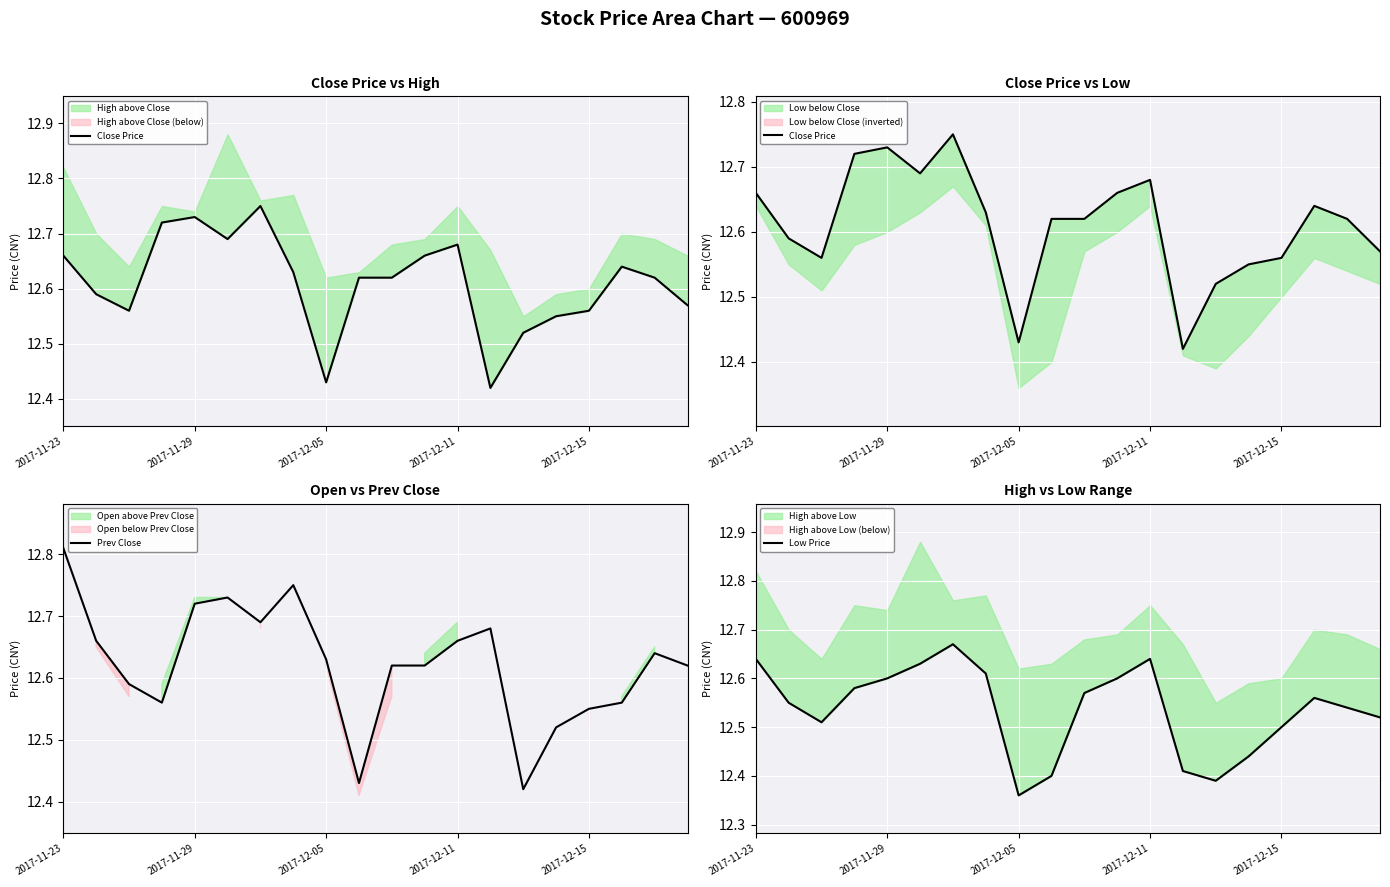

Which series has the largest total across all categories?

Prev Close